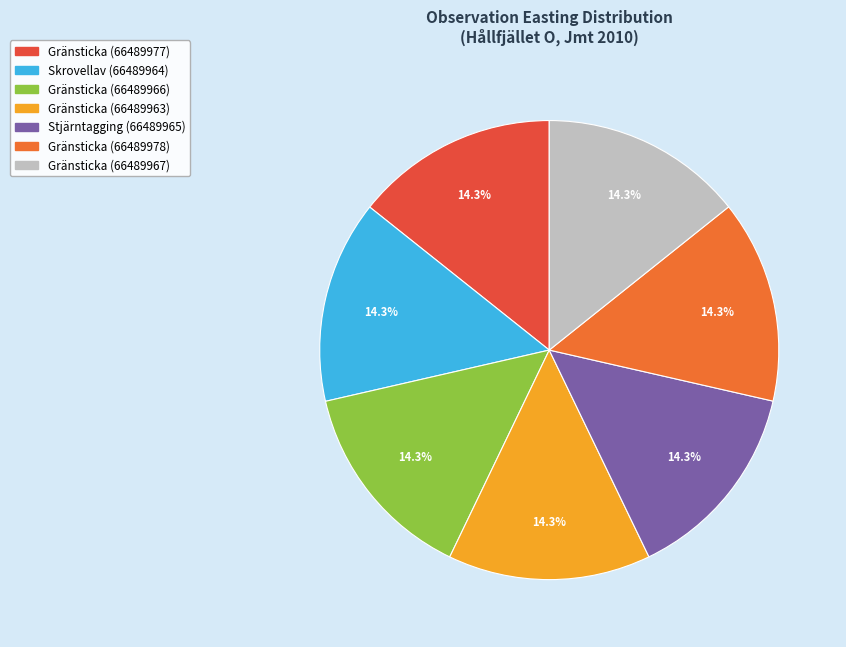

Count the number of slices in the pie.

7